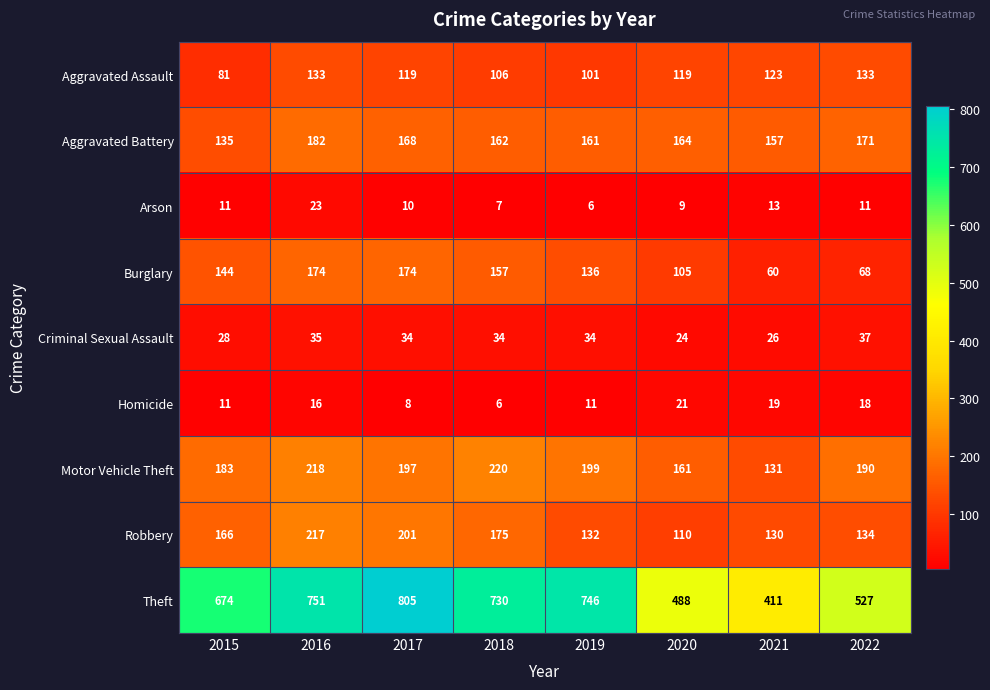

Between 2016 and 2018, which series saw the biggest shift?

Robbery